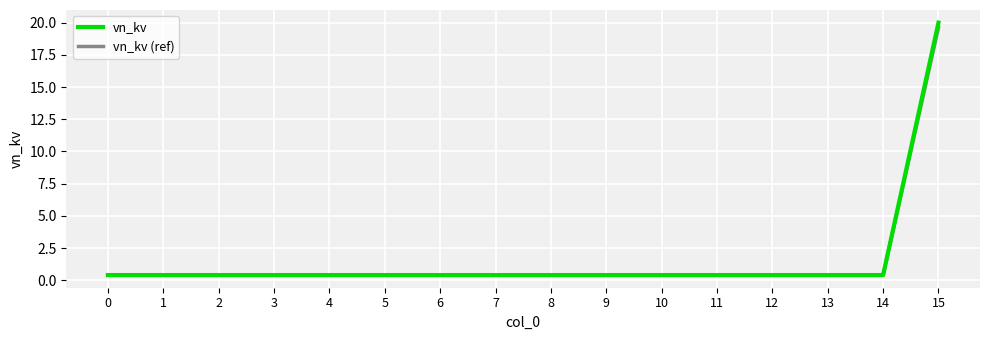

Which series has the largest range (max minus min)?

vn_kv